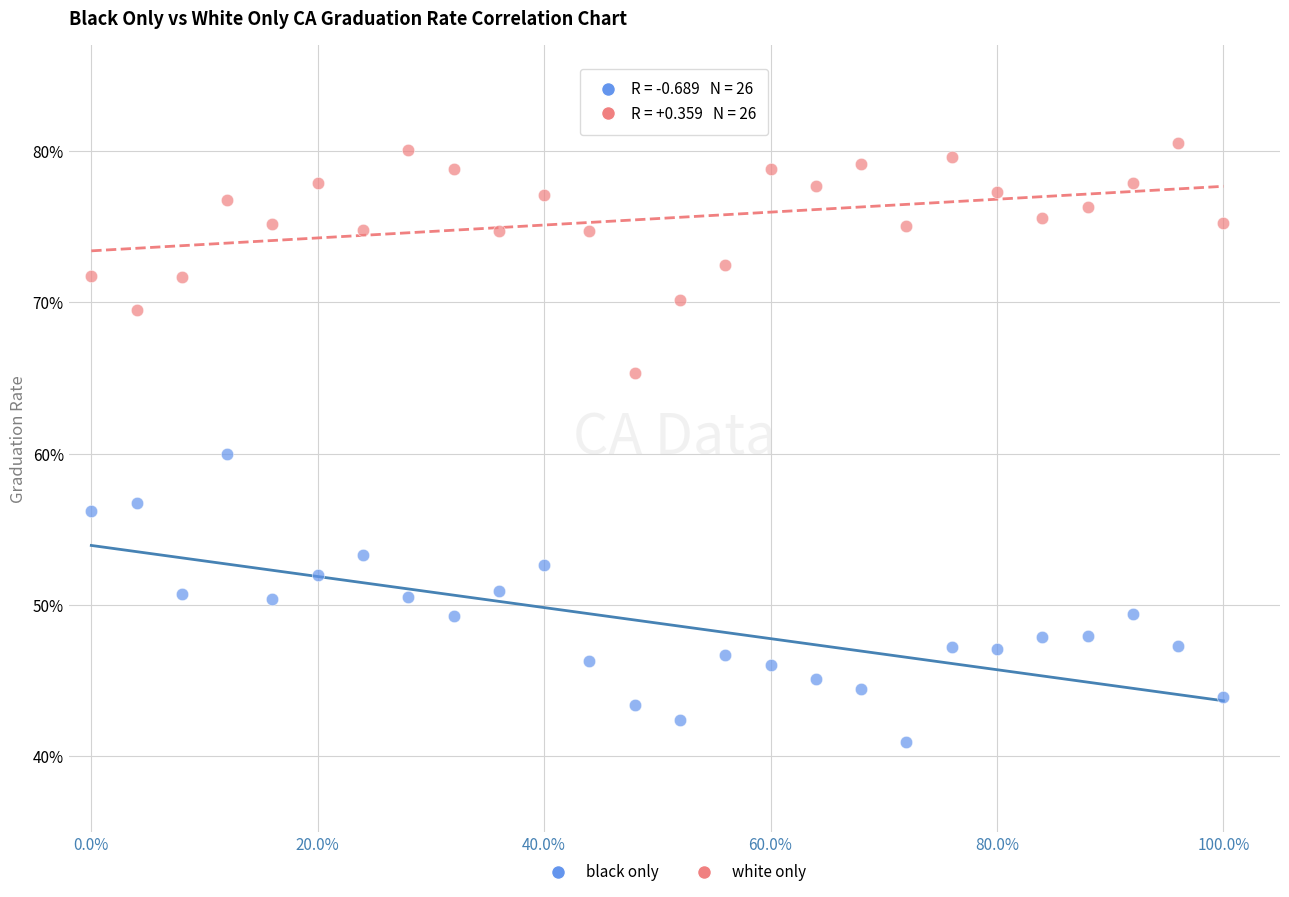

What are all the series names shown in the legend?

black only, white only